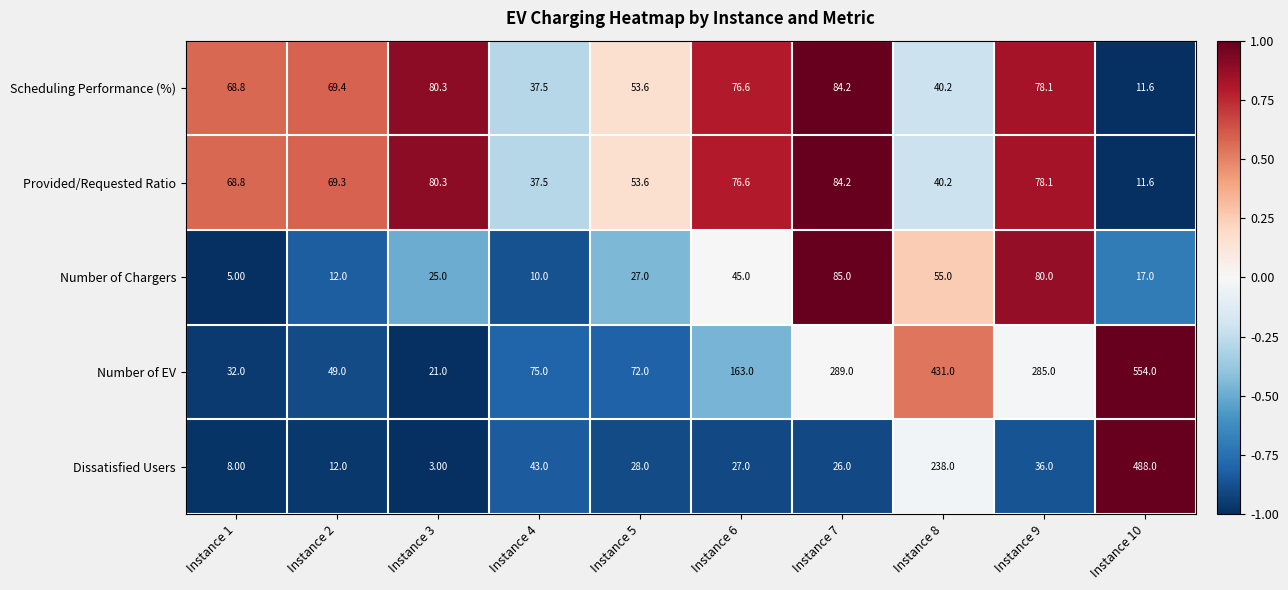

What is the total value across all series at Instance 1?

182.6